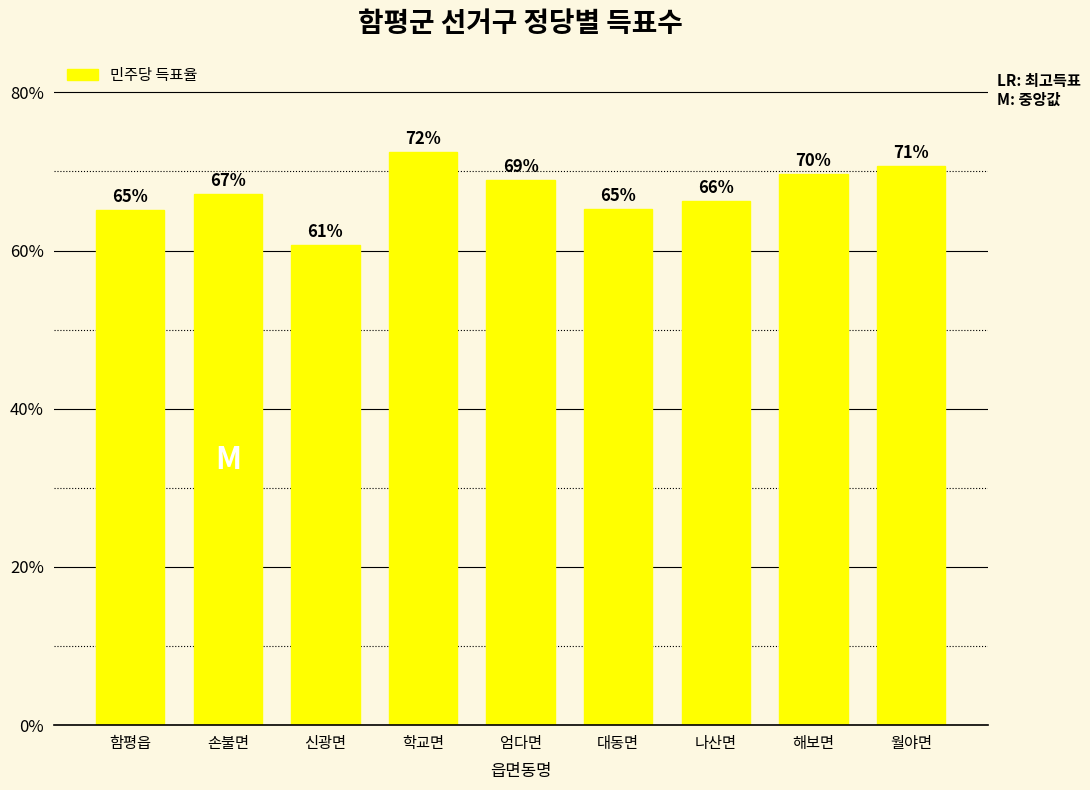

The value at 해보면 is 69.7. True or false?

True